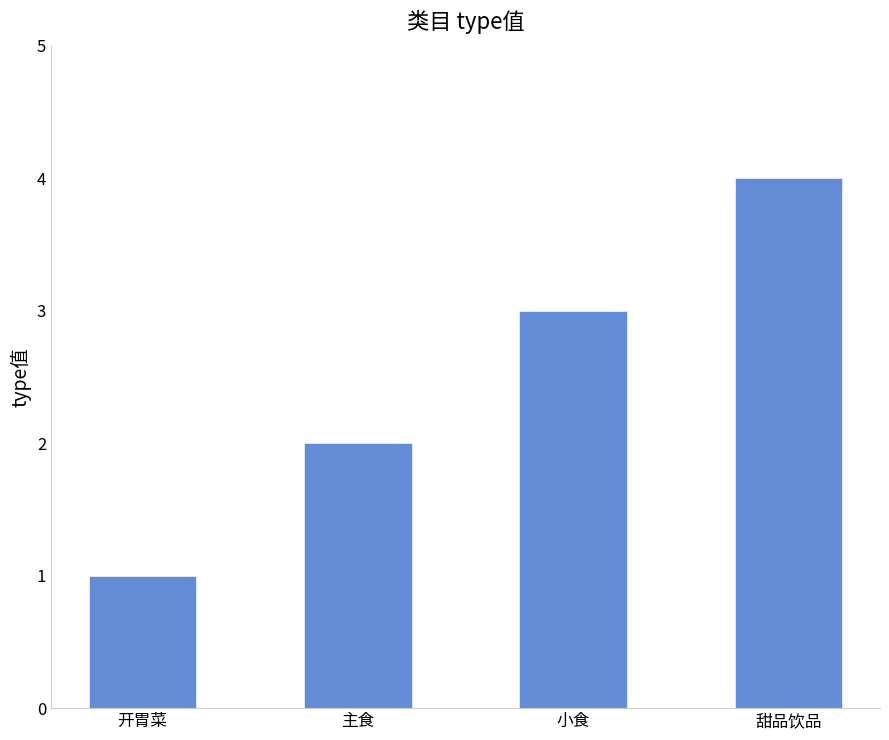

Reading left to right, what are all the values shown in this chart?

1	2	3	4